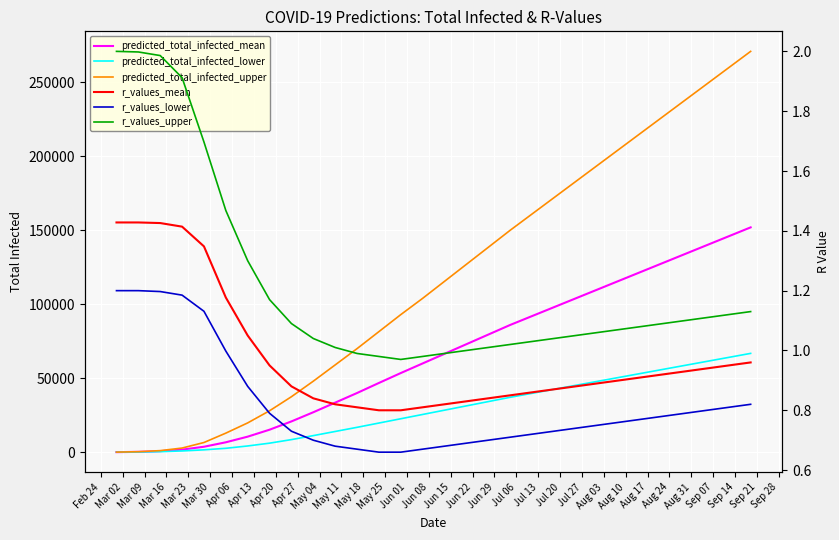

How many data points does each series have?

30